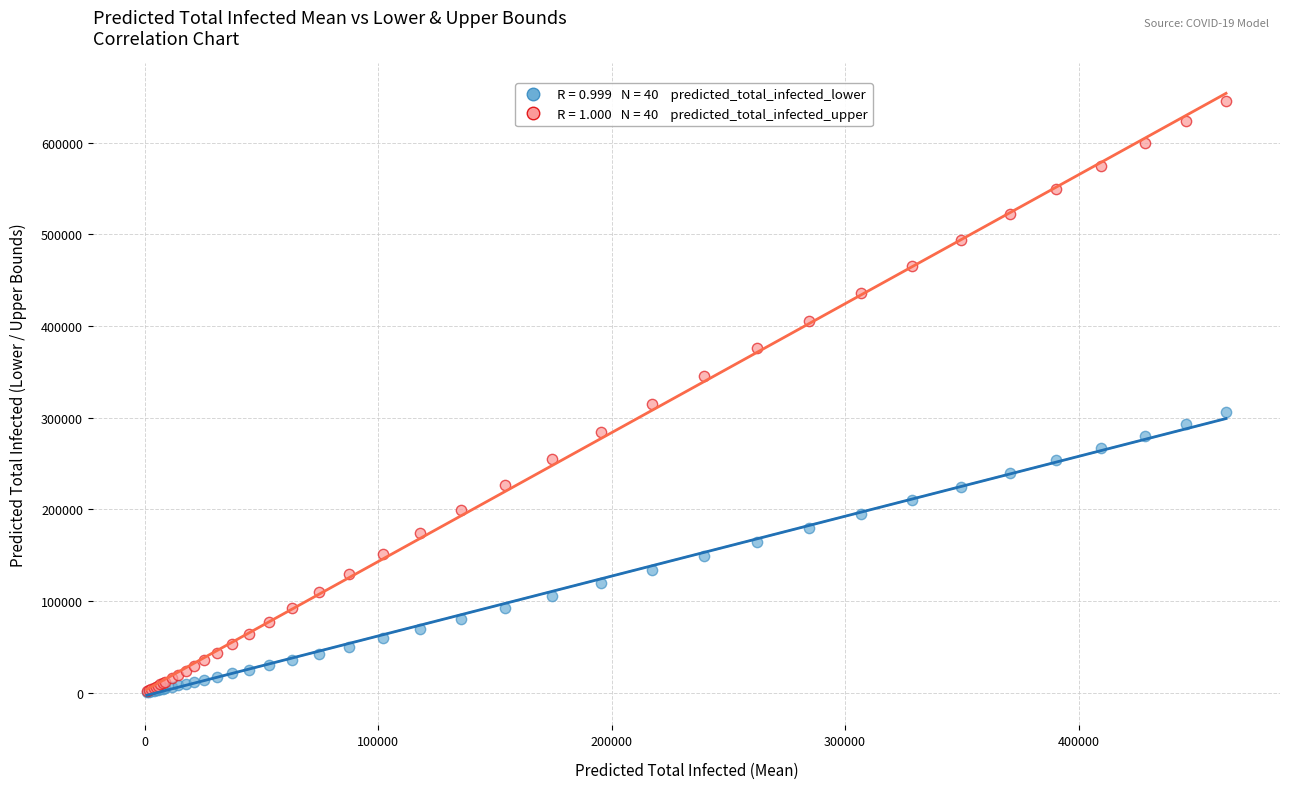

Across all series, what Y value is closest to 323185?

314646